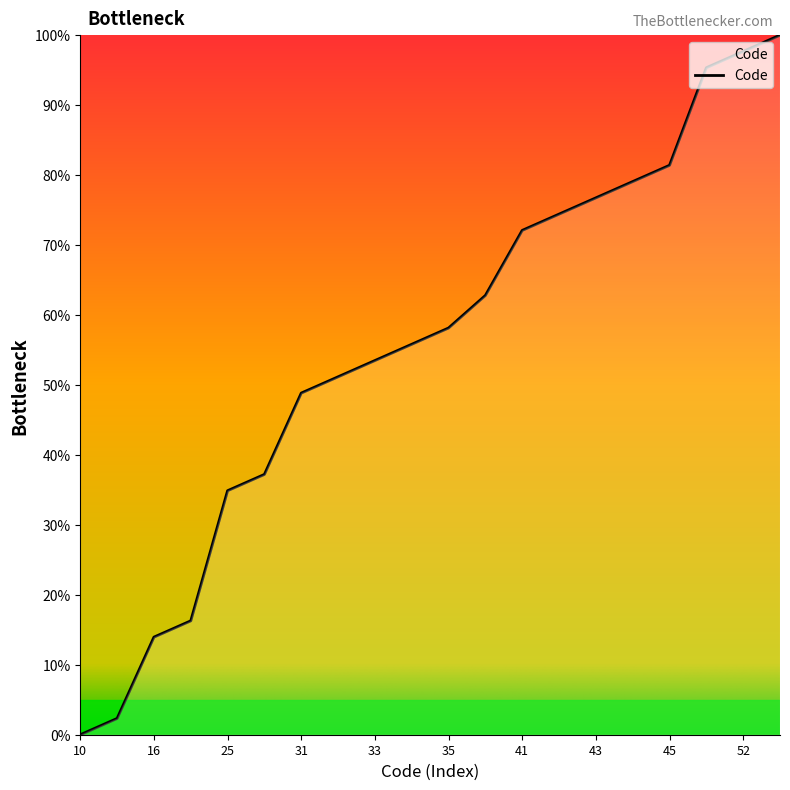

What is the sum of all values?

1111.6